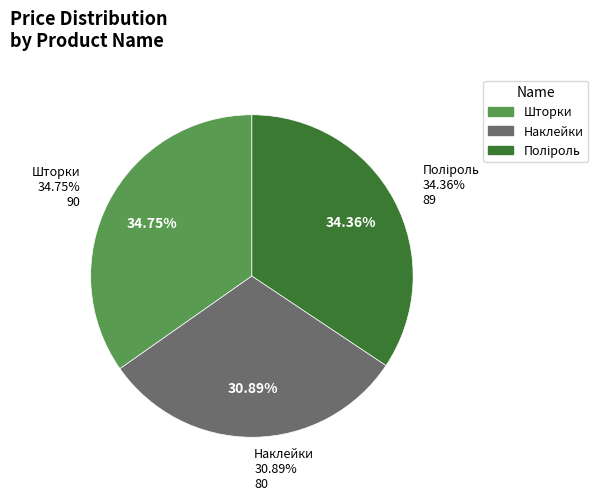

Count the number of slices in the pie.

3